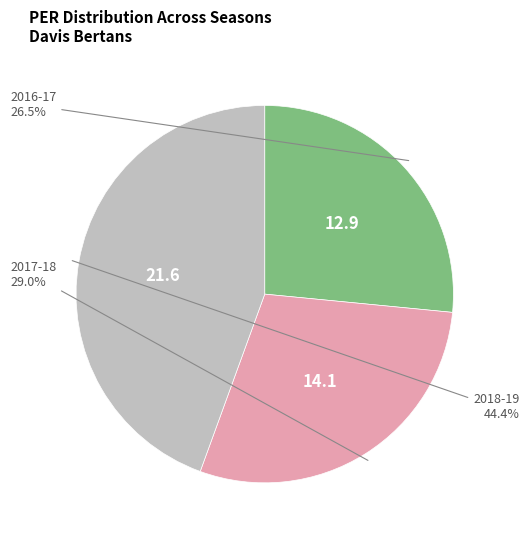

Is there a majority slice in this chart?

No